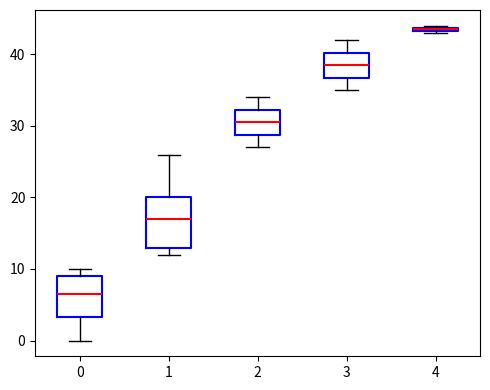

Where does the upper whisker of the box at x = 3 end on the y-axis? The values are not printed on the chart, so give them approximately, as read against the axis.

42